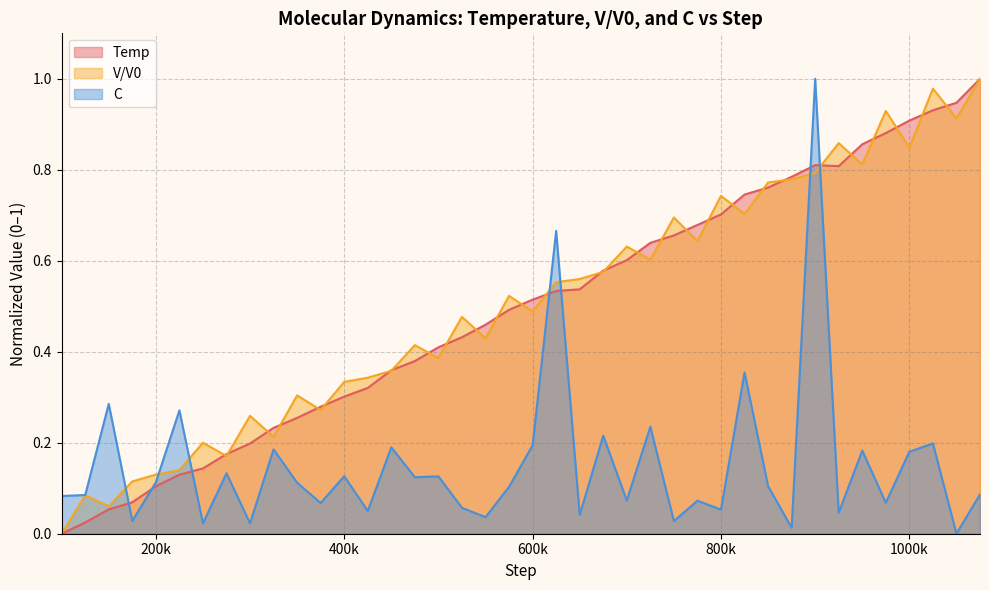

Reading right to left, what are all the values shown in this chart?

Temp: 1.0	0.9	0.9	0.9	0.9	0.9	0.8	0.8	0.8	0.8	0.7	0.7	0.7	0.7	0.6	0.6	0.6	0.5	0.5	0.5	0.5	0.5	0.4	0.4	0.4	0.4	0.3	0.3	0.3	0.3	0.2	0.2	0.2	0.1	0.1	0.1	0.1	0.1	0.0	0.0
V/V0: 1.0	0.9	1.0	0.8	0.9	0.8	0.9	0.8	0.8	0.8	0.7	0.7	0.6	0.7	0.6	0.6	0.6	0.6	0.6	0.5	0.5	0.4	0.5	0.4	0.4	0.4	0.3	0.3	0.3	0.3	0.2	0.3	0.2	0.2	0.1	0.1	0.1	0.1	0.1	0.0
C: 0.1	0.0	0.2	0.2	0.1	0.2	0.0	1.0	0.0	0.1	0.4	0.1	0.1	0.0	0.2	0.1	0.2	0.0	0.7	0.2	0.1	0.0	0.1	0.1	0.1	0.2	0.1	0.1	0.1	0.1	0.2	0.0	0.1	0.0	0.3	0.1	0.0	0.3	0.1	0.1